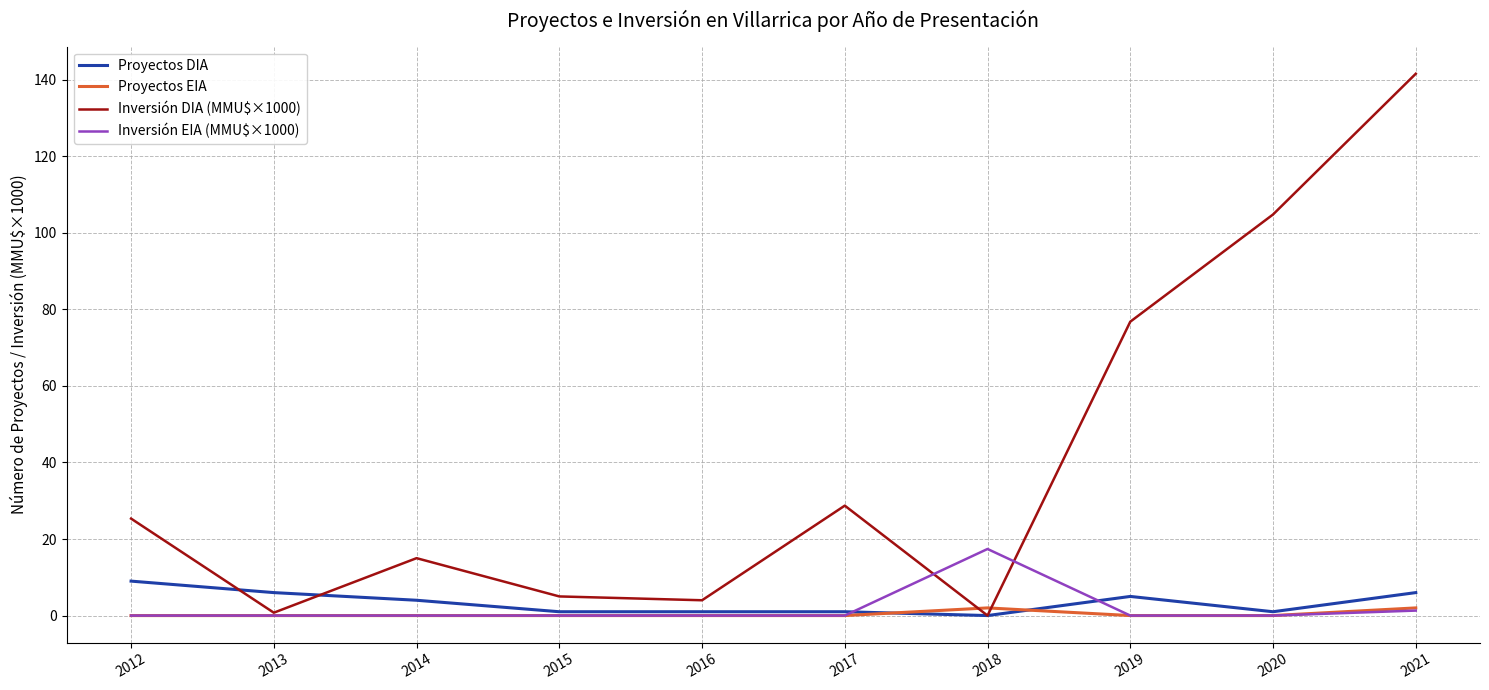

Where is the first local minimum for Inversión DIA (MMU$×1000)?

2013